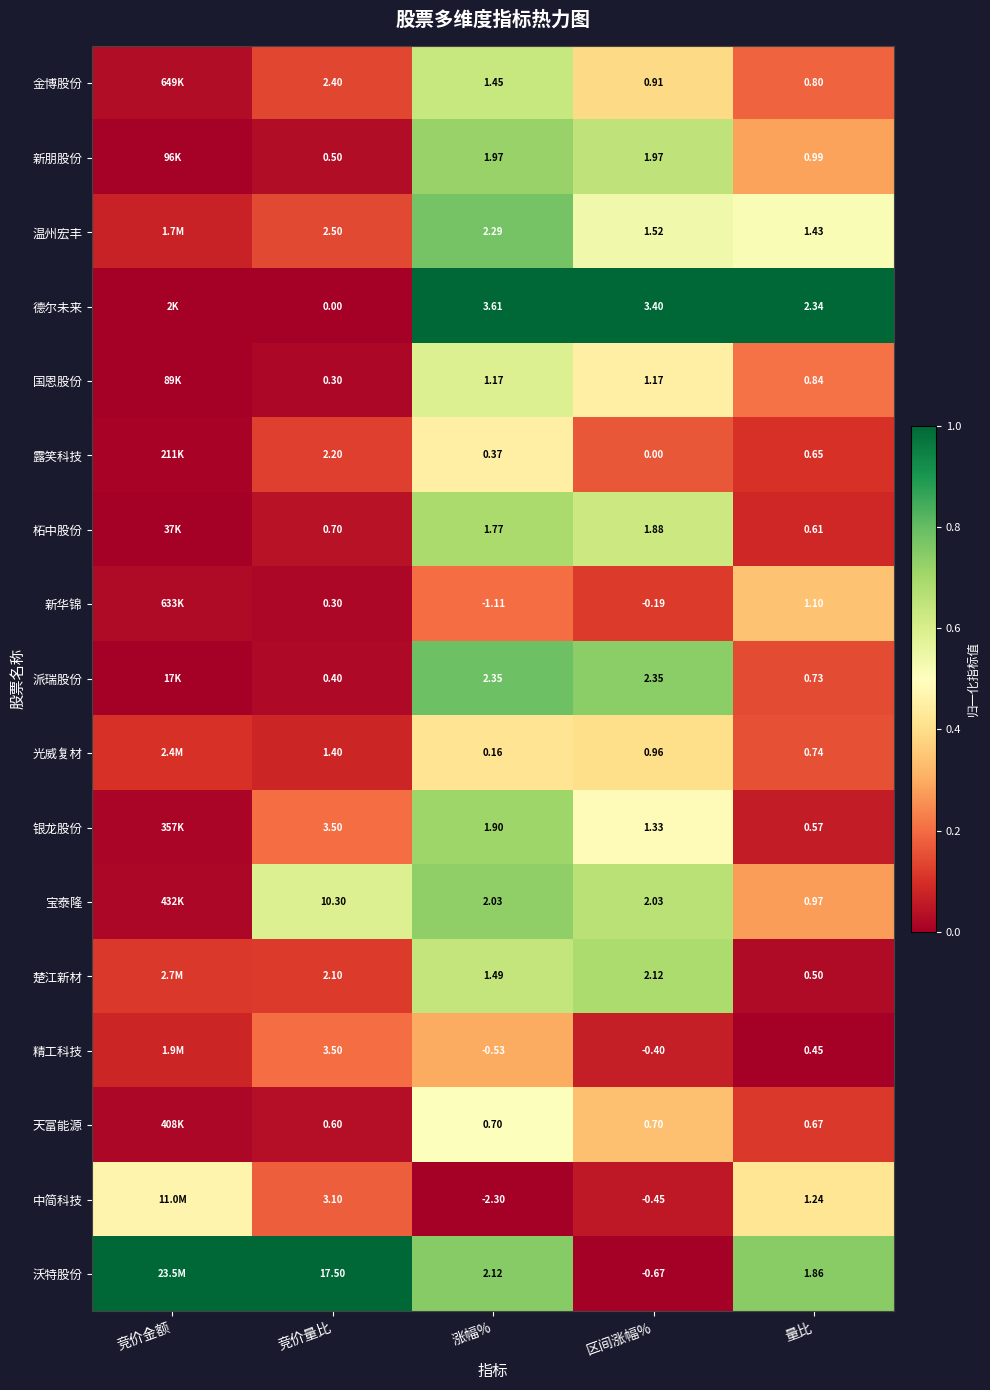

Which series changed the most between 区间涨幅% and 量比?

沃特股份